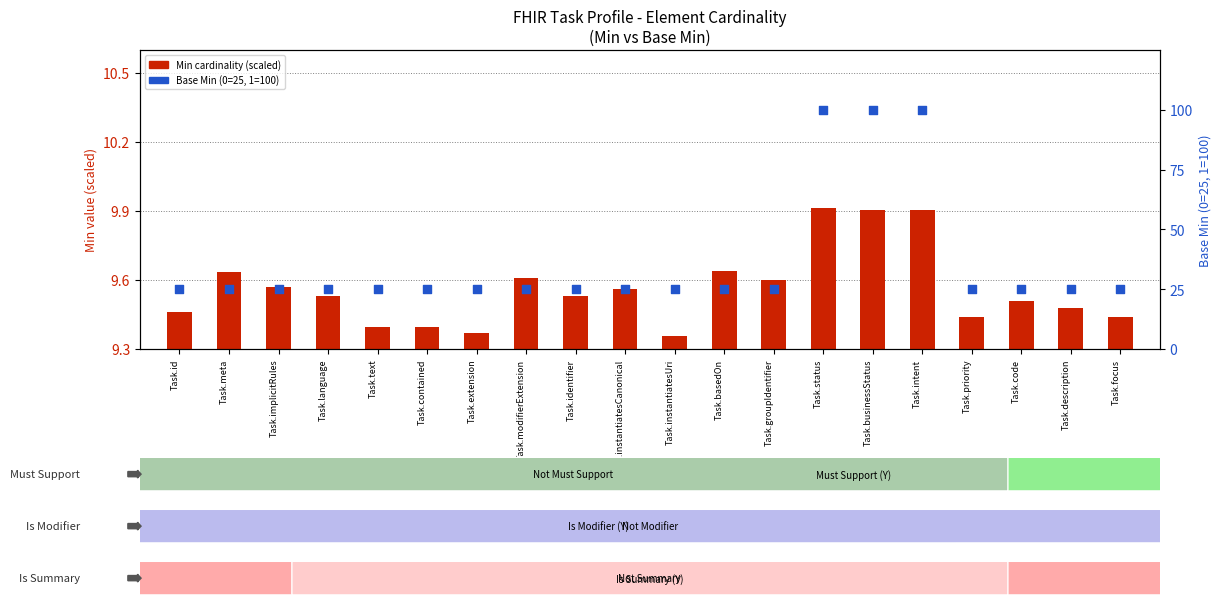

Which series reaches the maximum Y coordinate?

Base Min (percentile-style)